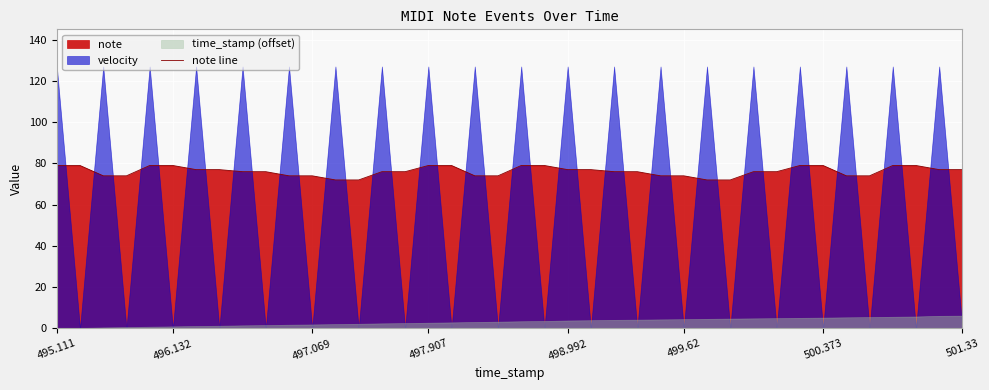

What is the difference between the second highest and minimum values?

7